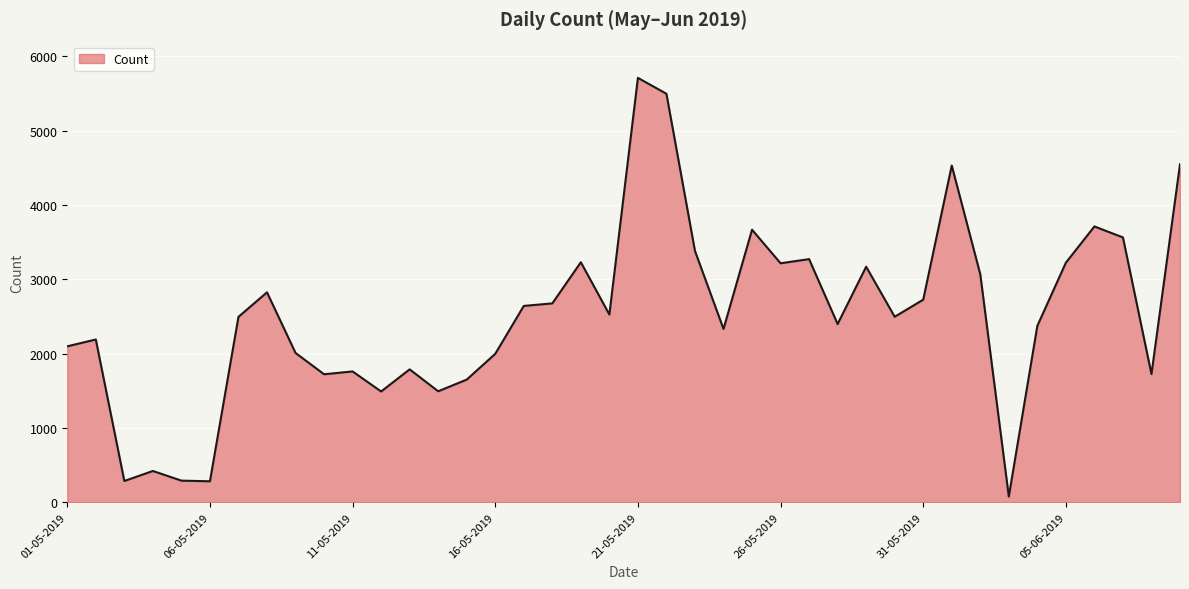

What is the greatest value displayed?

5712